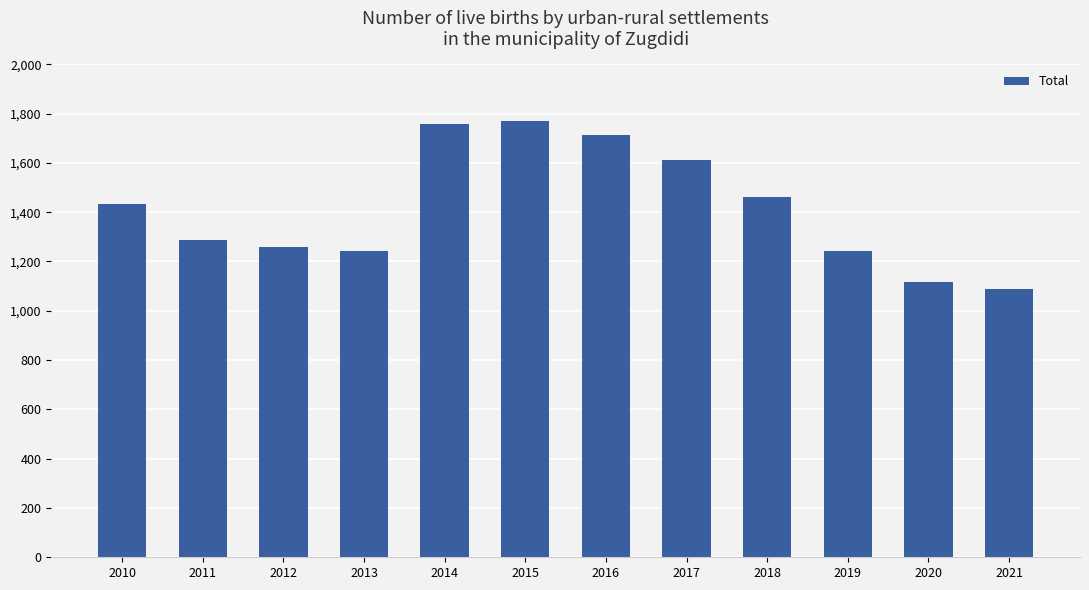

What is the smallest value displayed?

1090